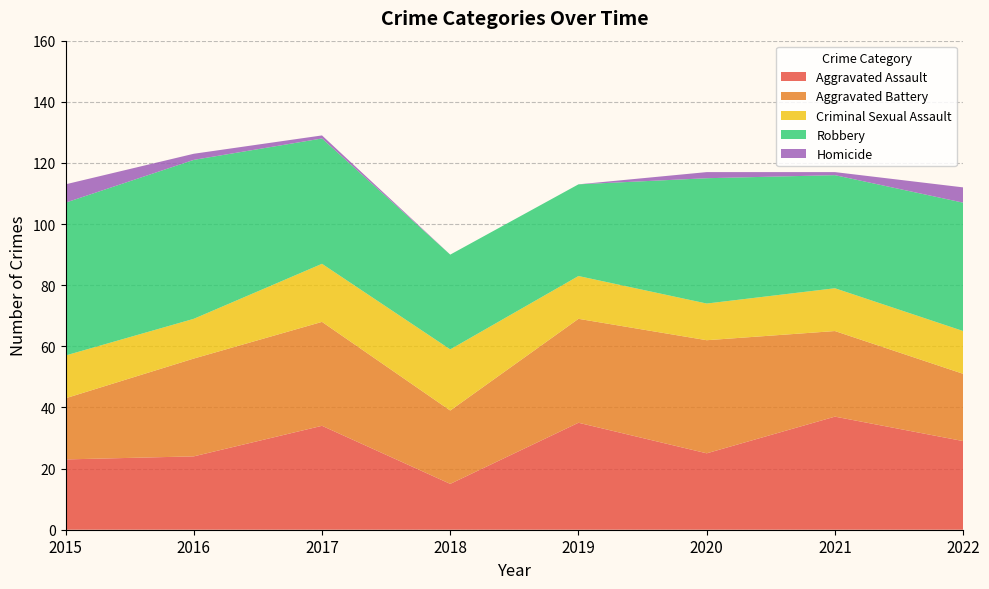

Reading left to right, transcribe all the data shown in this chart.

Aggravated Assault: 2015=23	2016=24	2017=34	2018=15	2019=35	2020=25	2021=37	2022=29
Aggravated Battery: 2015=20	2016=32	2017=34	2018=24	2019=34	2020=37	2021=28	2022=22
Criminal Sexual Assault: 2015=14	2016=13	2017=19	2018=20	2019=14	2020=12	2021=14	2022=14
Robbery: 2015=50	2016=52	2017=41	2018=31	2019=30	2020=41	2021=37	2022=42
Homicide: 2015=6	2016=2	2017=1	2018=0	2019=0	2020=2	2021=1	2022=5